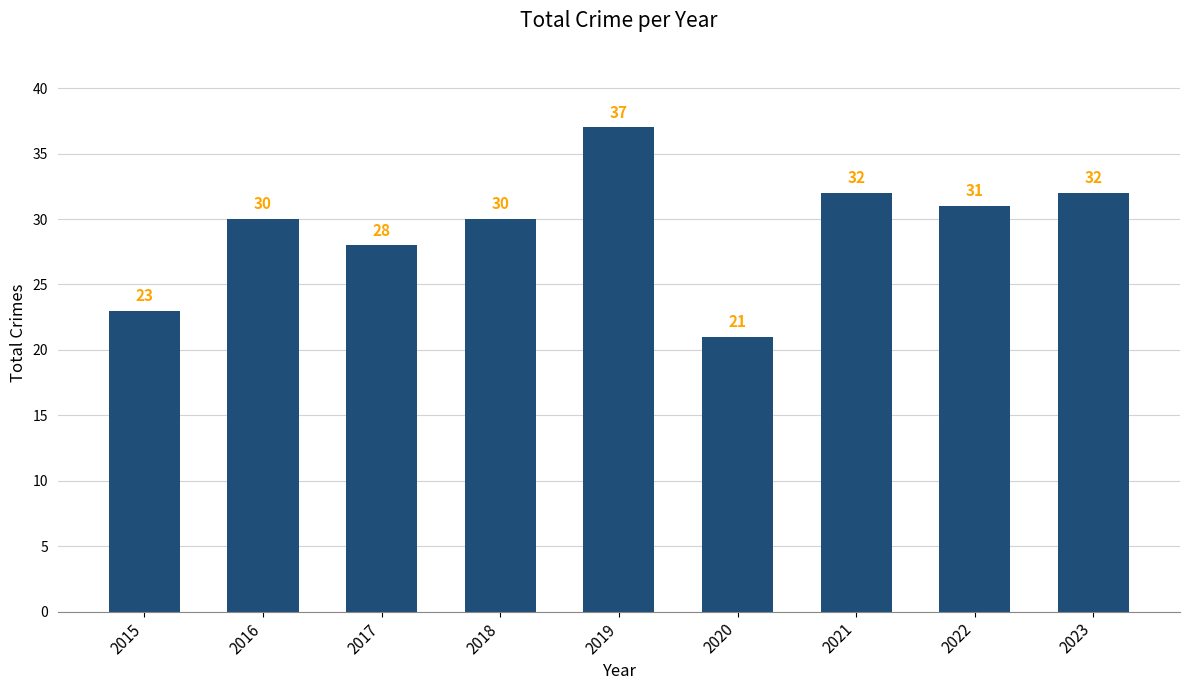

The value at 2023 is 32. True or false?

True